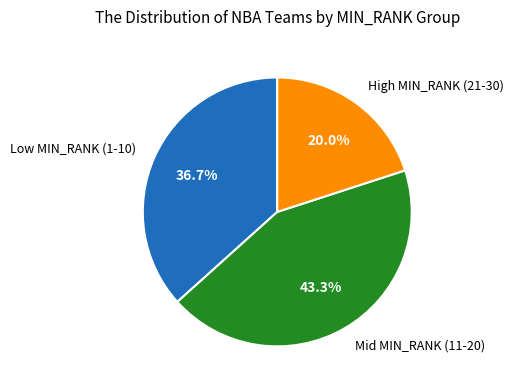

Is Low MIN_RANK (1-10) the majority of the pie?

No